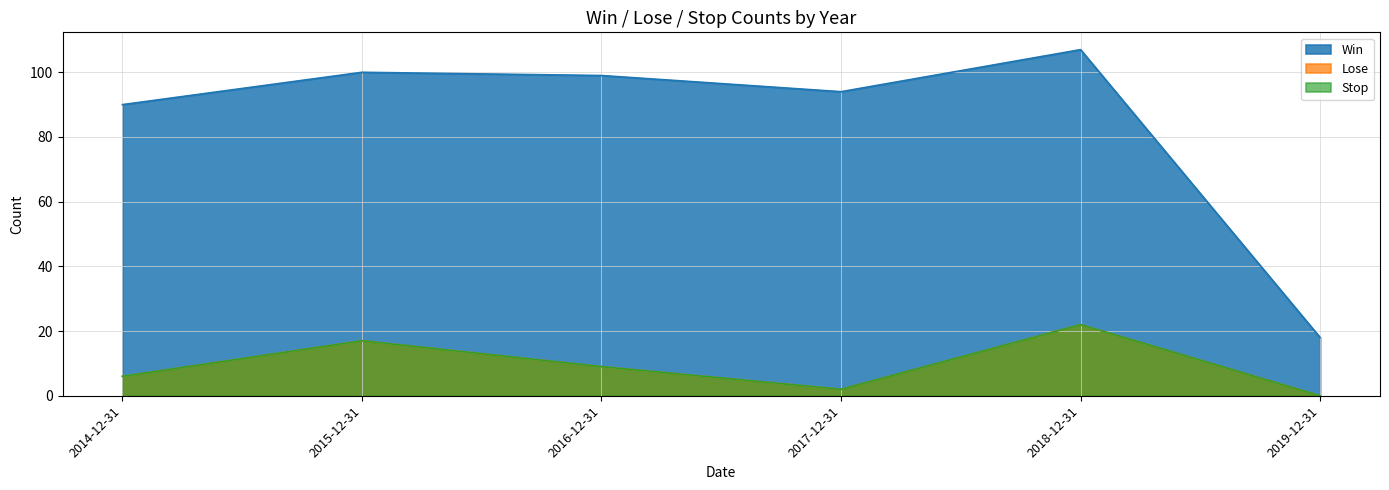

What is the label of the 6th point from the right?

2014-12-31